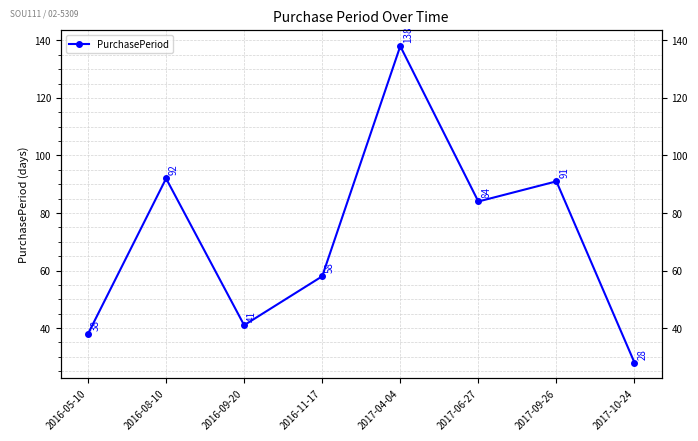

Reading right to left, extract all data points from this chart.

2017-10-24=28	2017-09-26=91	2017-06-27=84	2017-04-04=138	2016-11-17=58	2016-09-20=41	2016-08-10=92	2016-05-10=38